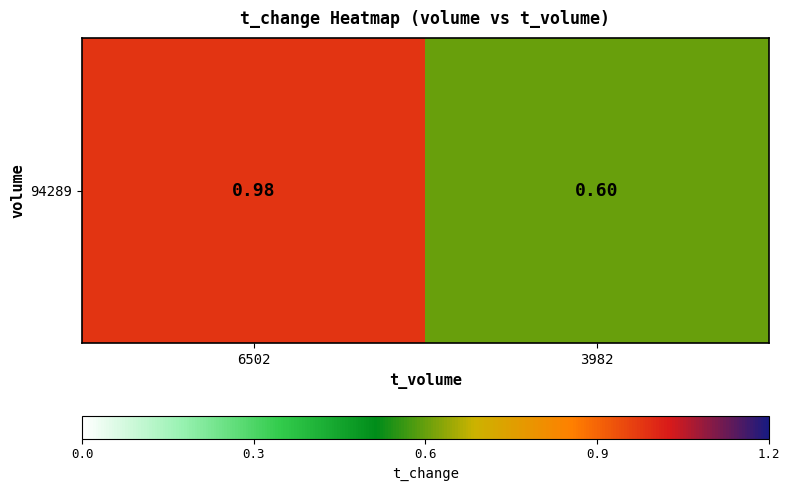

What is the difference between the values at 6502 and 3982?

0.4